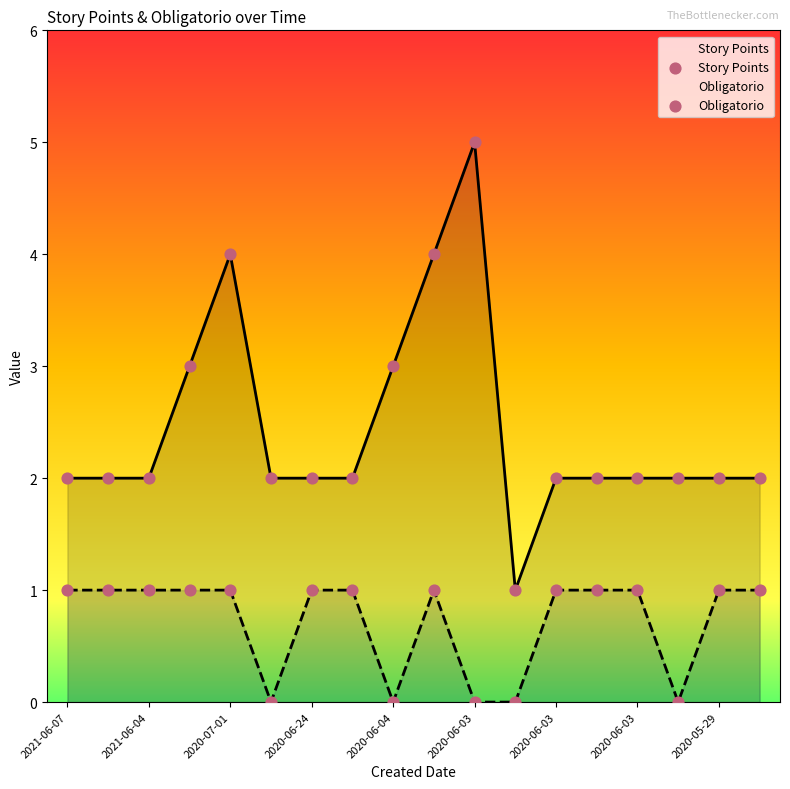

What are all the series names shown in the legend?

Story Points, Obligatorio